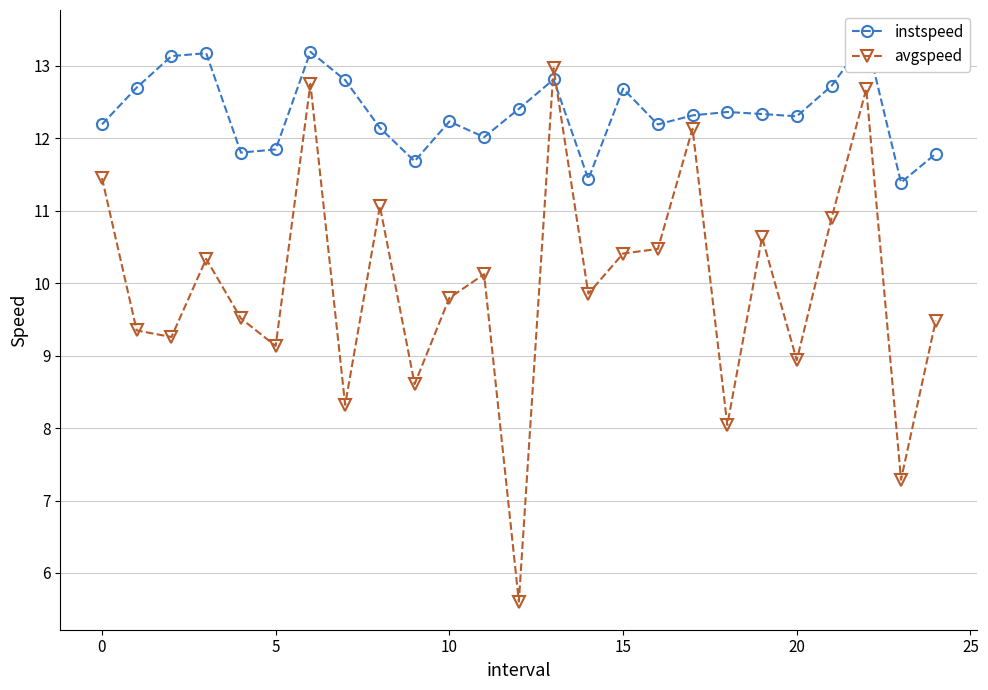

What is the average value of the avgspeed series?

10.0